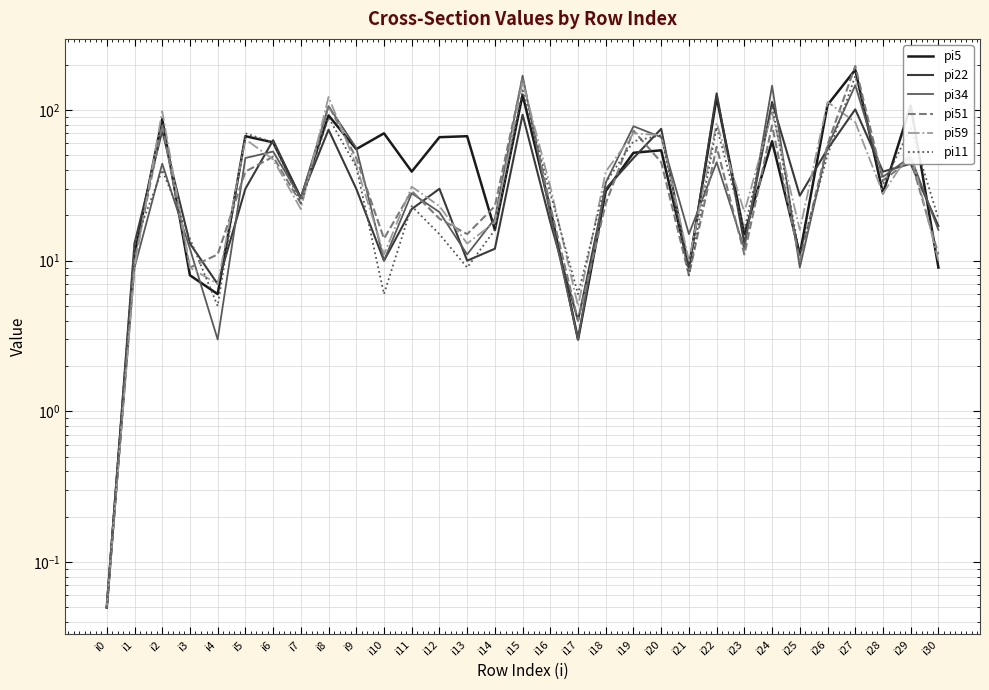

In pi11, how many points are higher than both neighbors (excluding endpoints)?

10